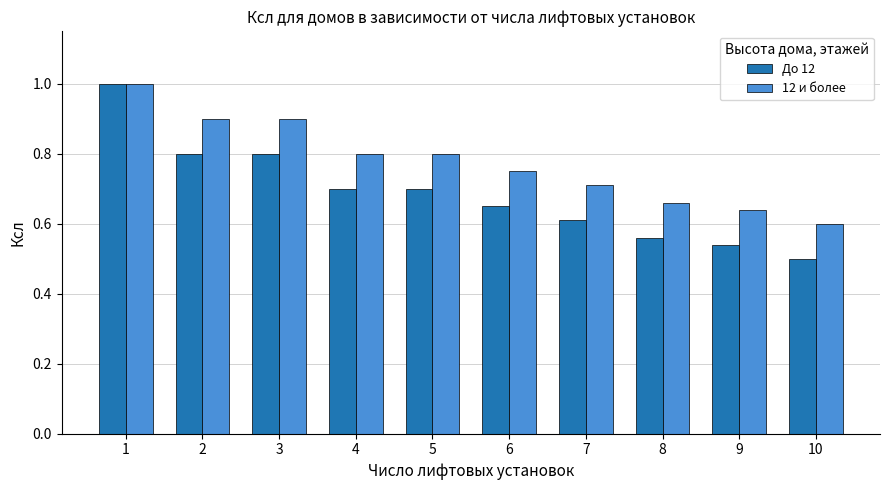

What is the maximum value shown in the chart?

1.0